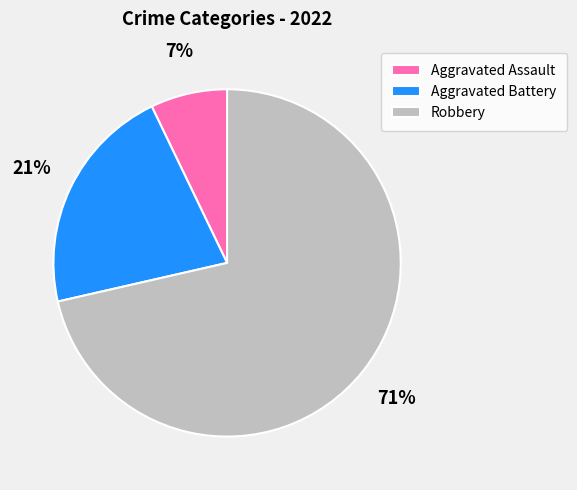

Is it true that Aggravated Battery is 21% of the pie?

True